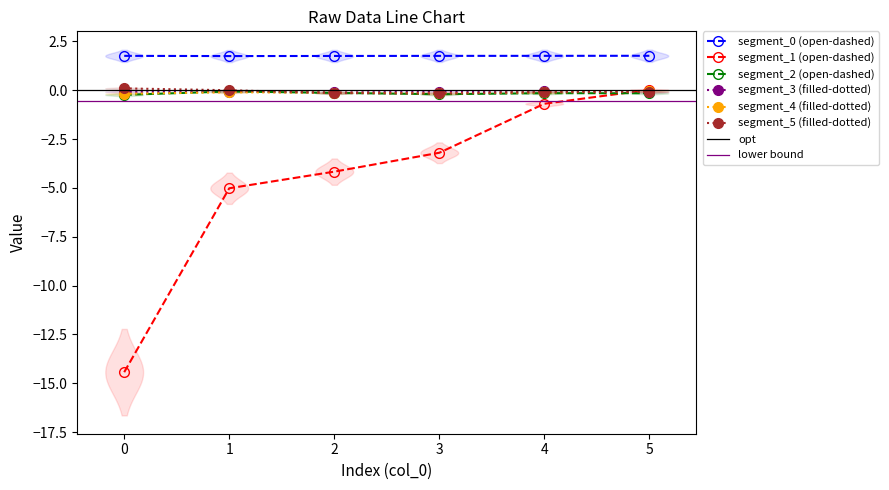

At which category is the sum across all series the highest?

5